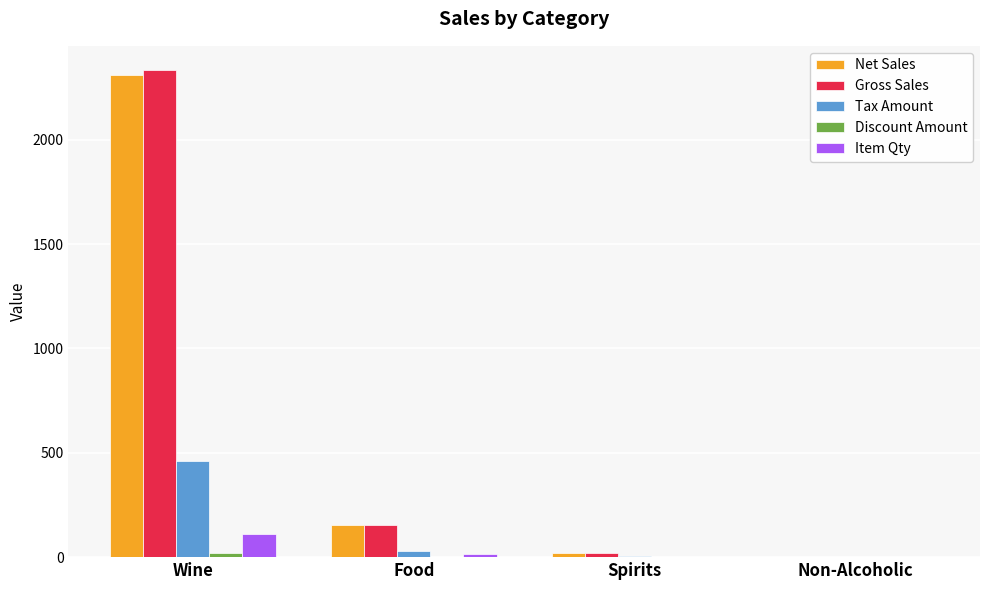

At which category is the sum across all series the highest?

Wine